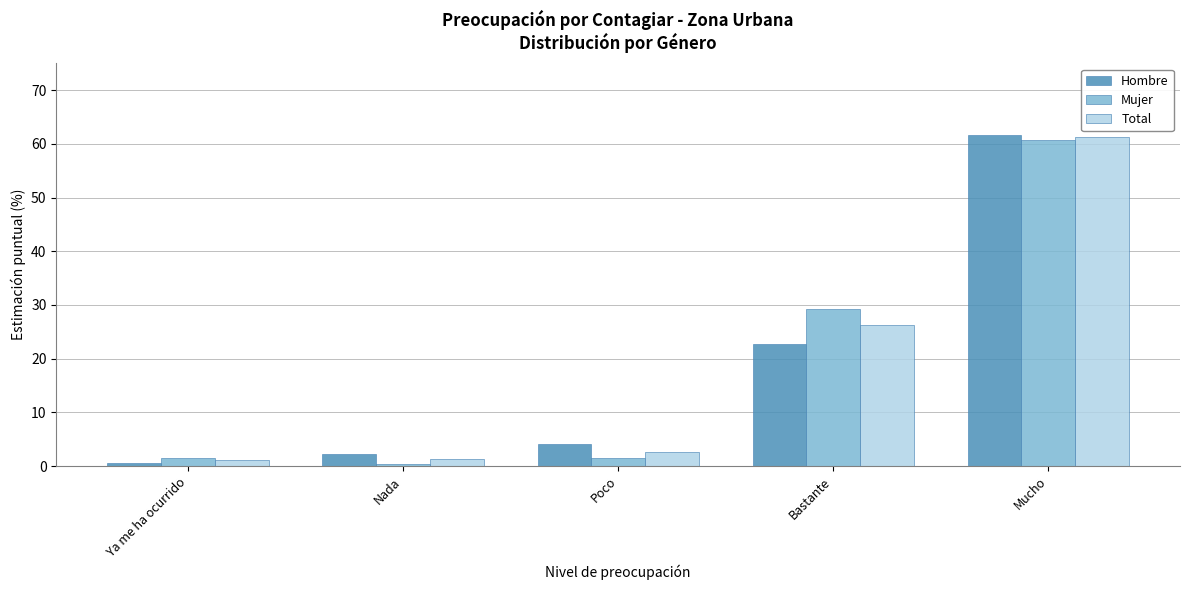

Which category has the highest value across all series?

Mucho